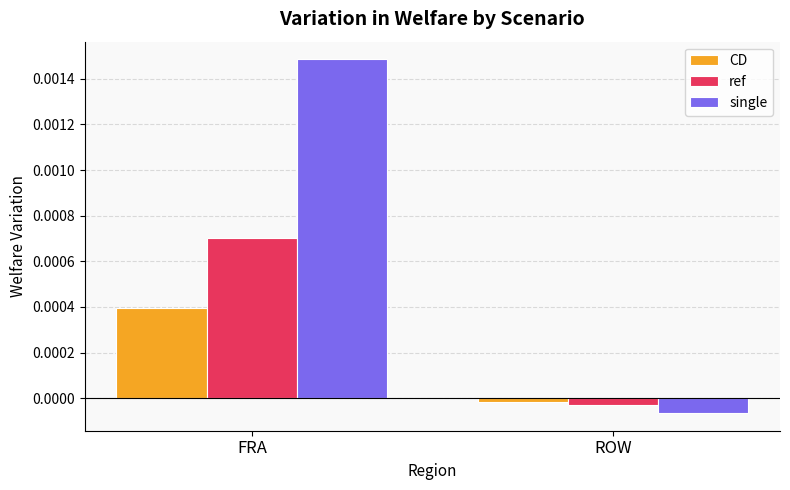

The ref series shows 0.0 at FRA. True or false?

True